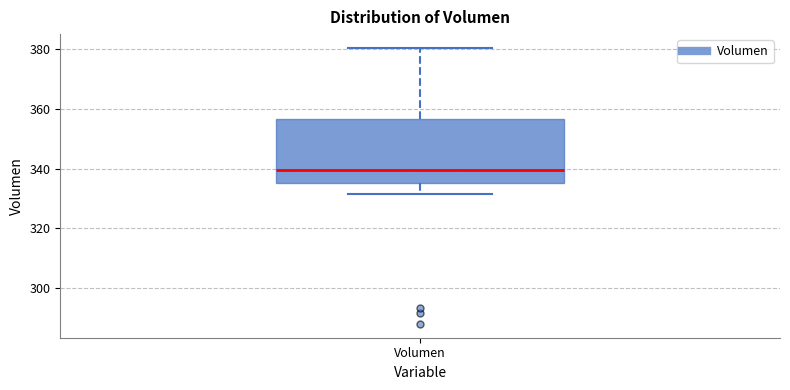

Transcribe this box plot: give where the median line is, the range the box spans, and where the two whiskers end, as read against the y-axis. The values are not printed on the chart, so give them approximately, as read against the axis.

median 340, box 336 to 356, whiskers 332 to 380